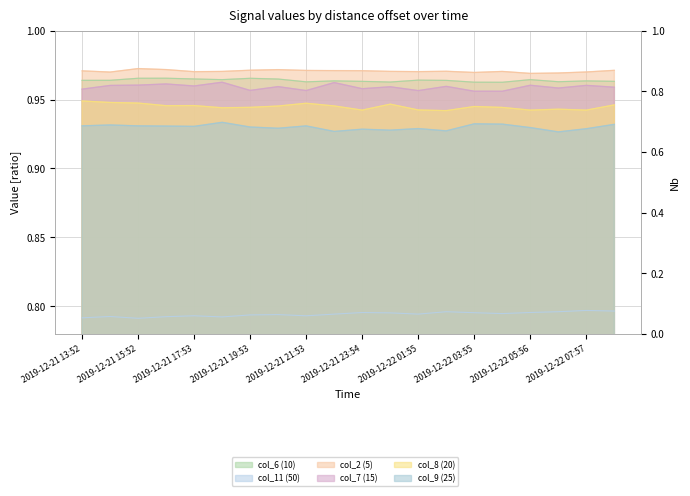

What is the label of the 14th point from the left?

2019-12-22 02:55